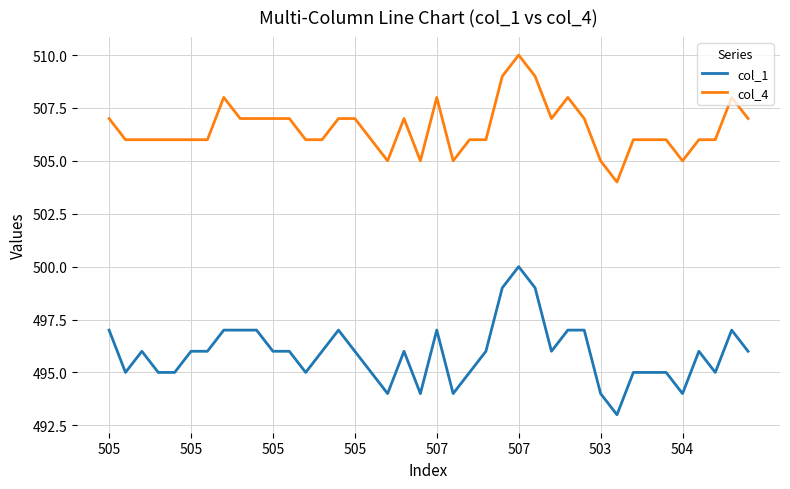

What is the maximum value shown in the chart?

510